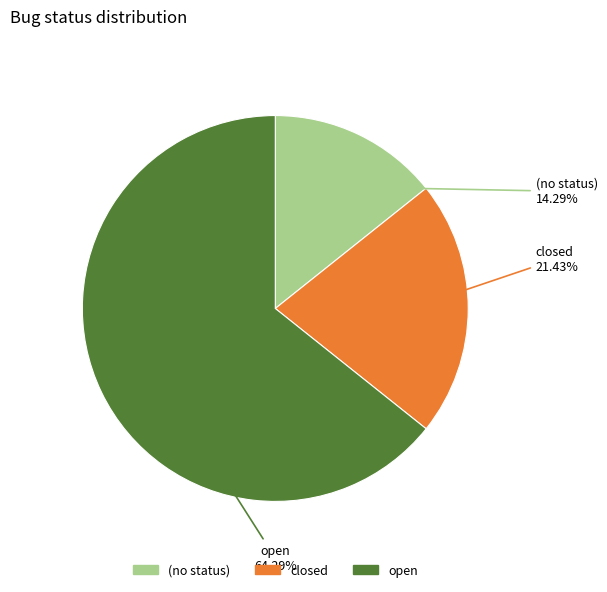

To the nearest percent, what is the difference between the largest and smallest slice percentages?

50%